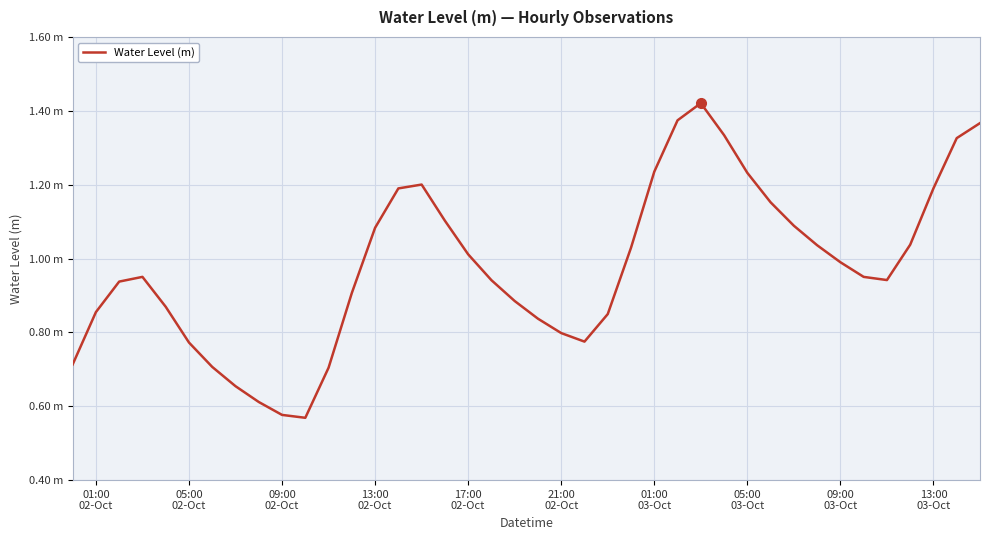

Is this an area chart (filled region under the line)?

No